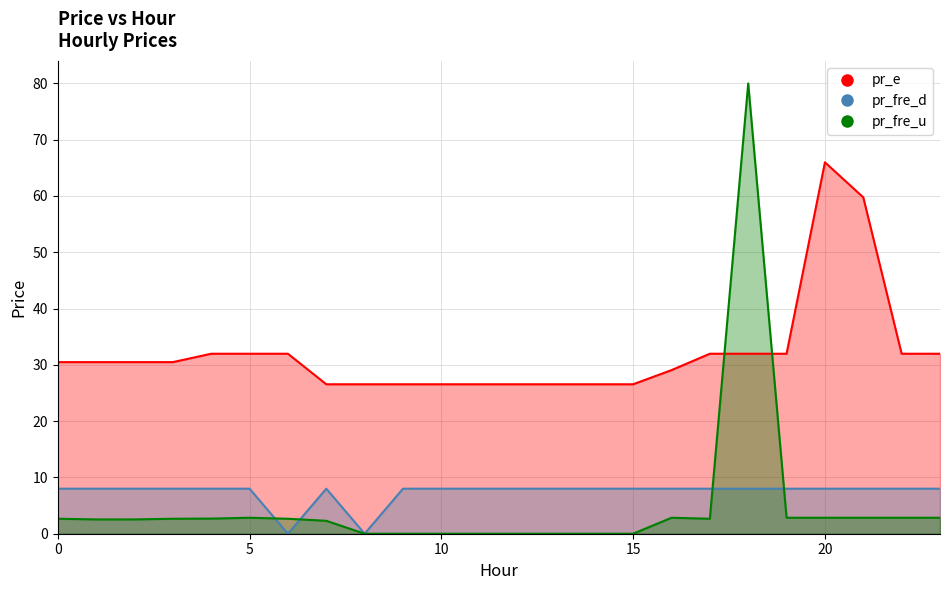

Does the chart have visible grid lines?

Yes